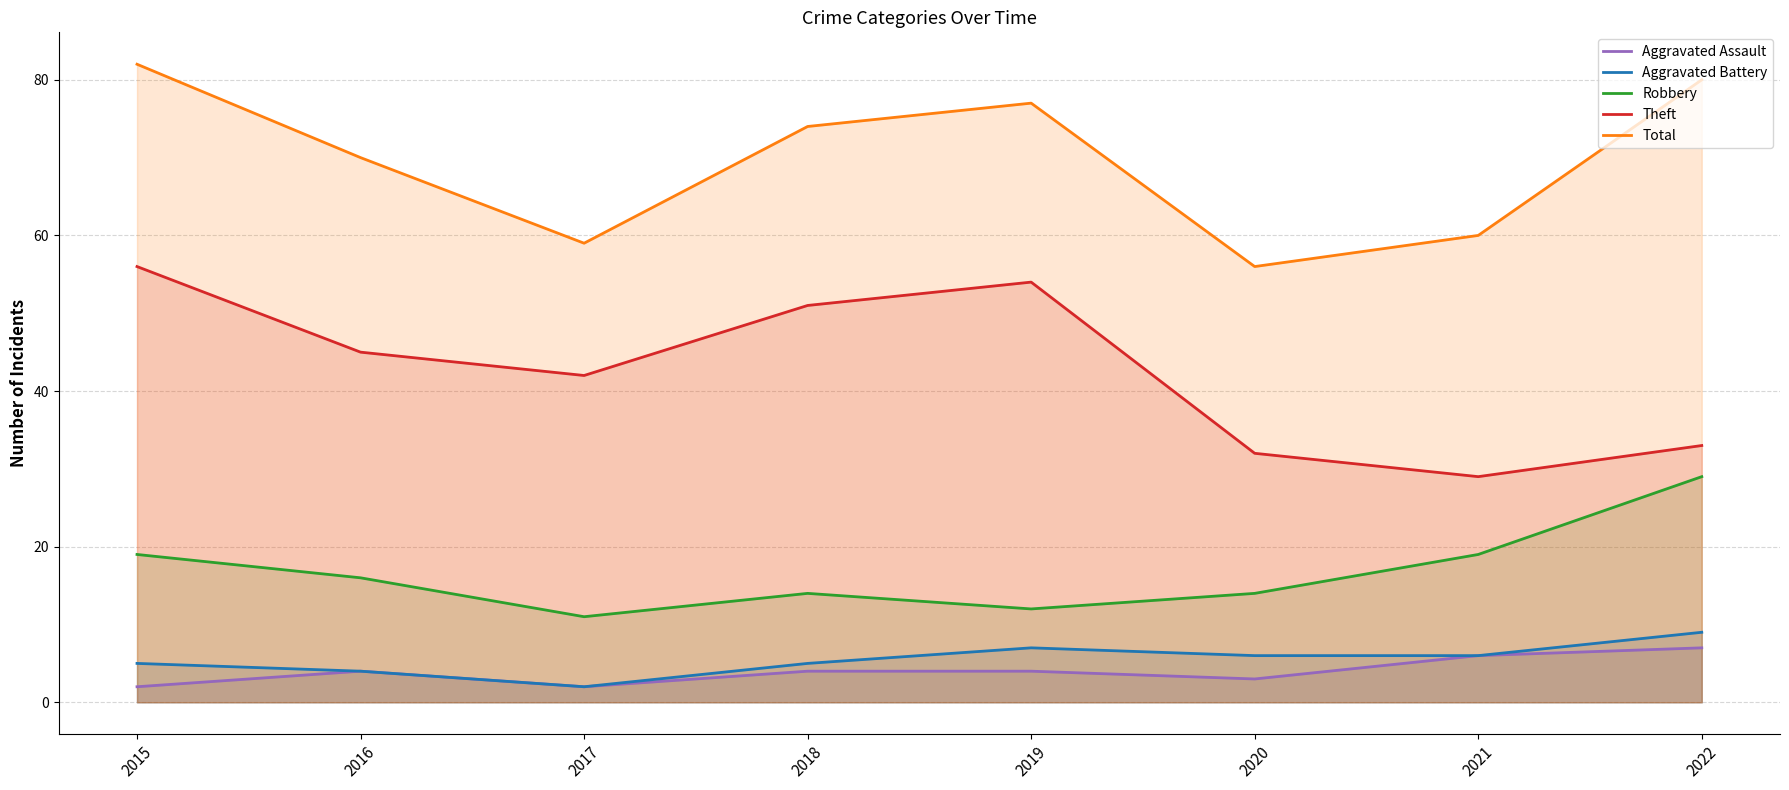

Which series has the widest spread of values?

Theft